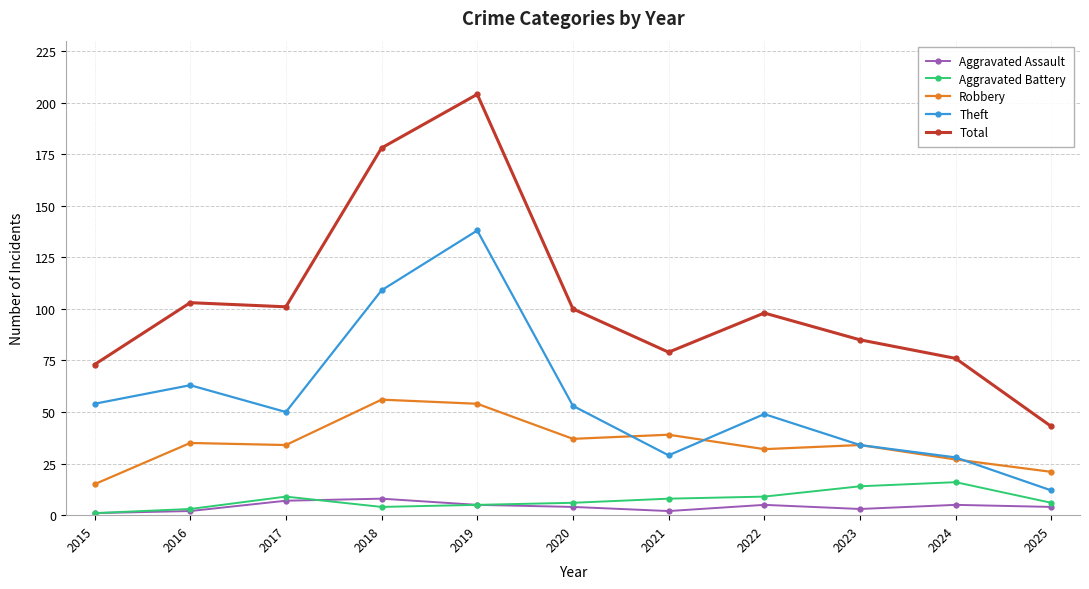

How many distinct data groups are displayed?

5